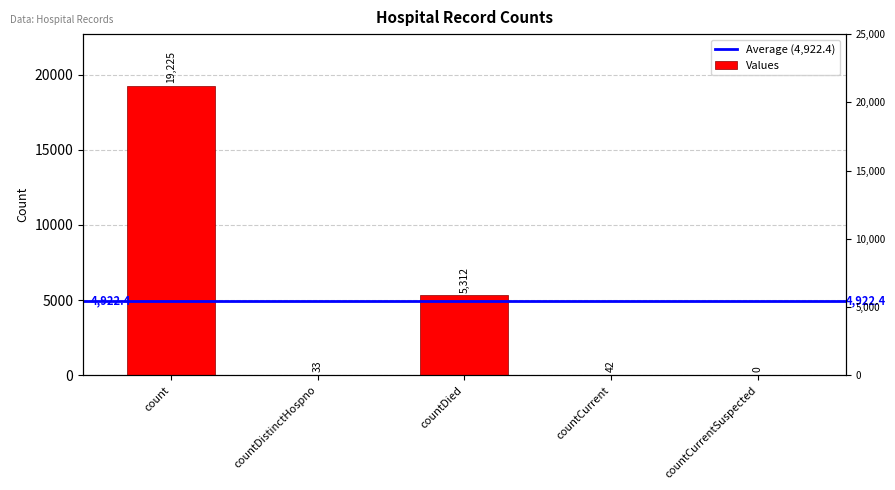

Are the bars horizontal?

No